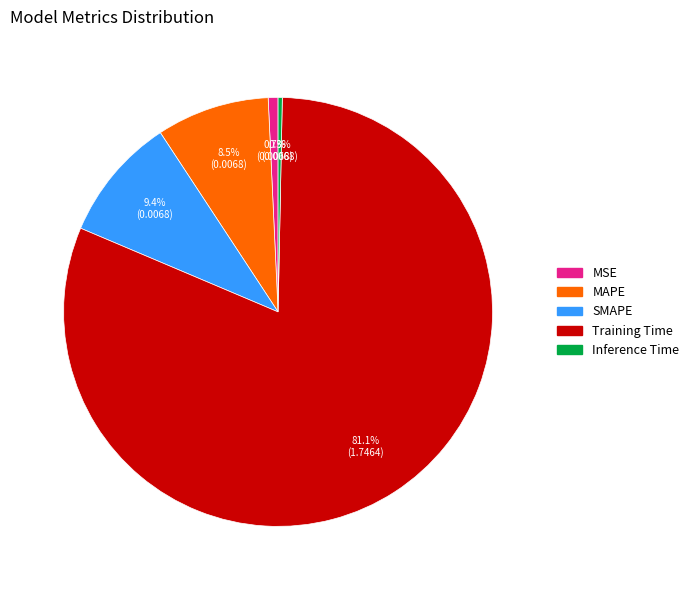

Count the number of slices in the pie.

5